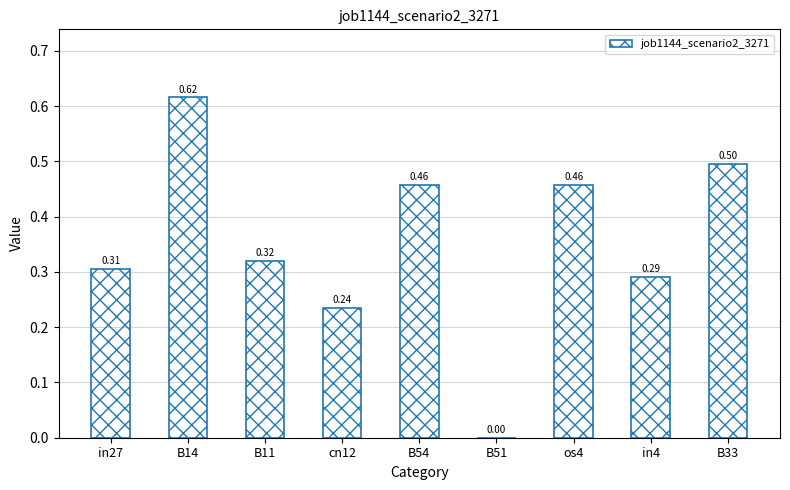

Which has a higher value, B11 or B51?

B11